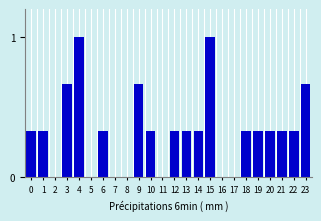

What is the sum of the values at 13 and 9?

1.0